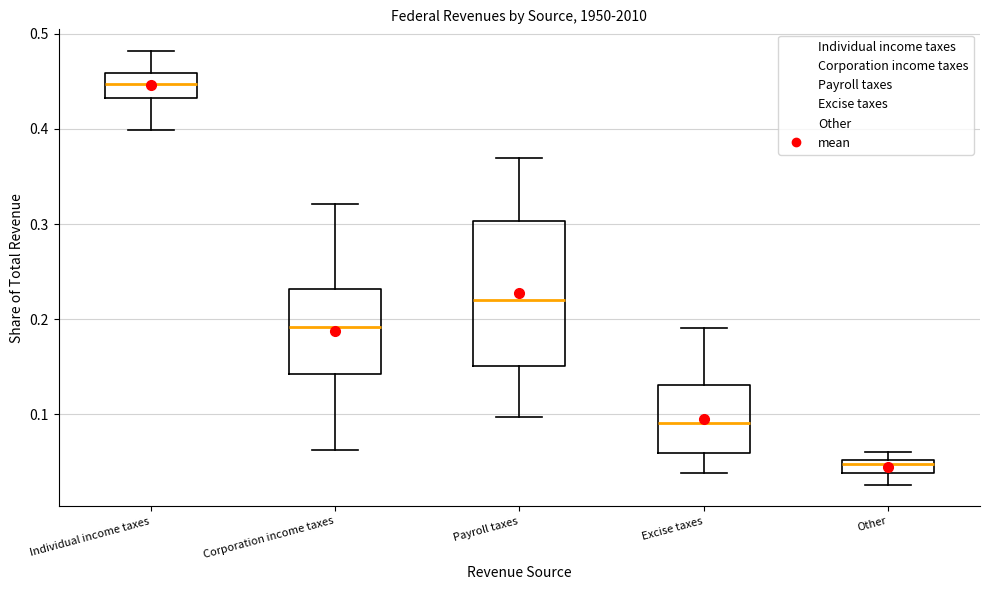

Where is the upper edge of the box for Corporation income taxes on the y-axis? The values are not printed on the chart, so give them approximately, as read against the axis.

0.23